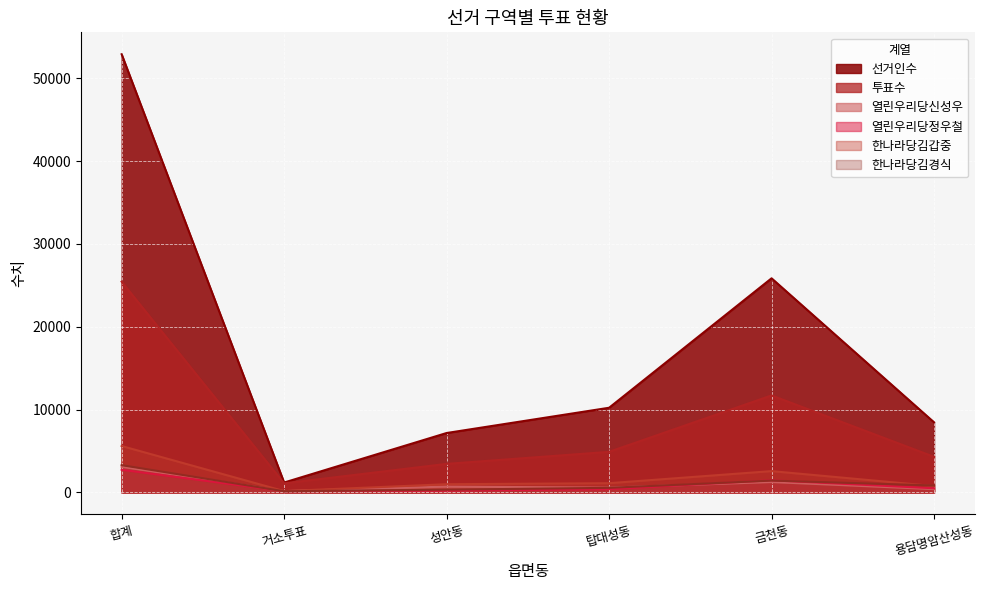

How many data points in 한나라당김갑중 are above 1115?

2